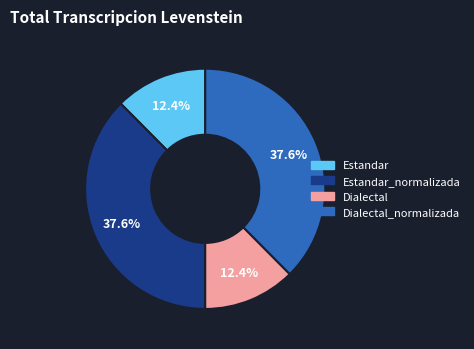

What is the ratio of the value at Dialectal_normalizada to the value at Estandar_normalizada?

1.0